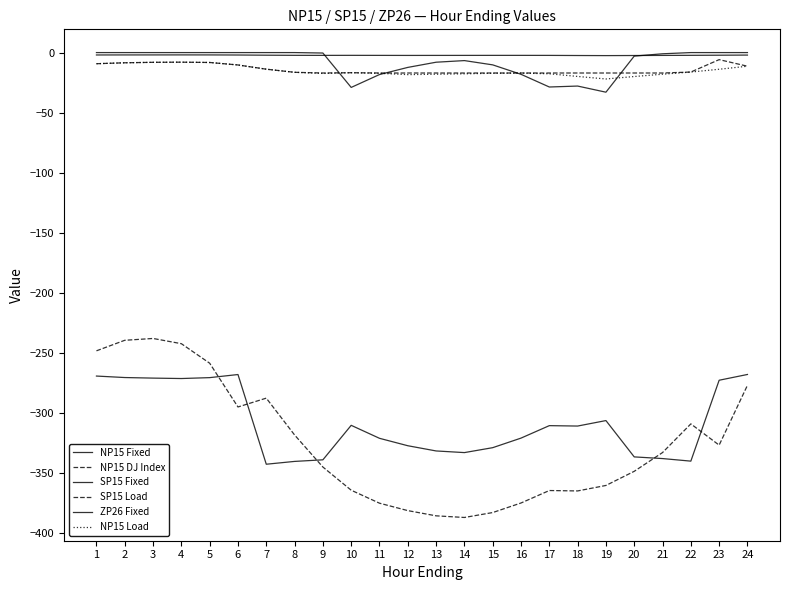

At which label does SP15 Fixed reach its peak?

24